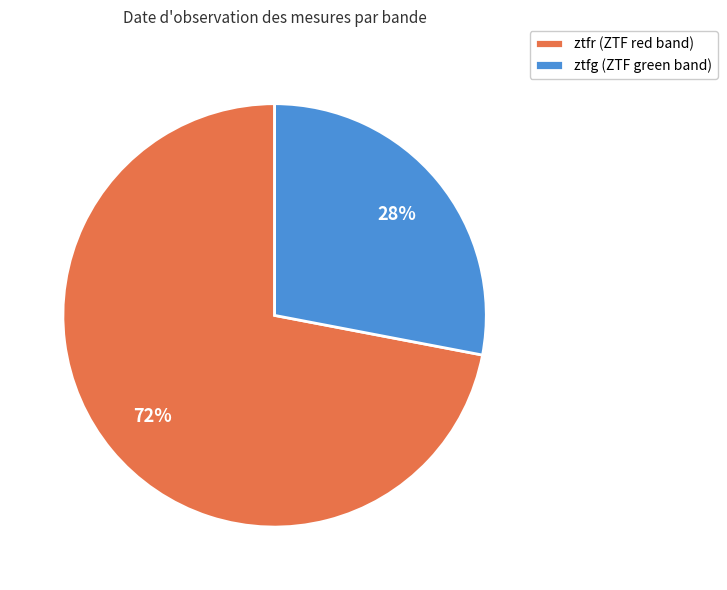

Which category has the biggest portion of the pie?

ztfr